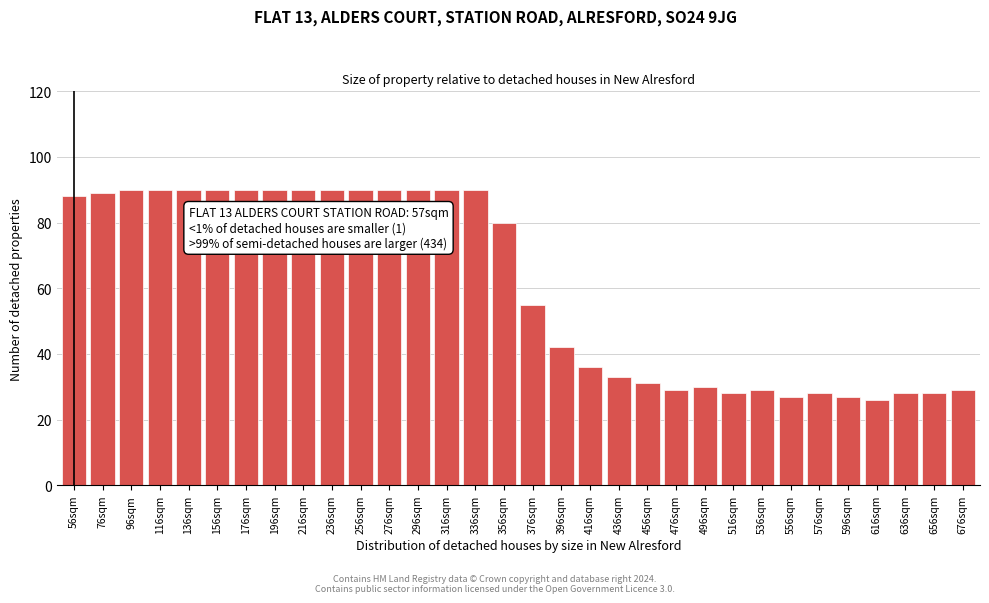

What is the difference between the second highest and minimum values?

64